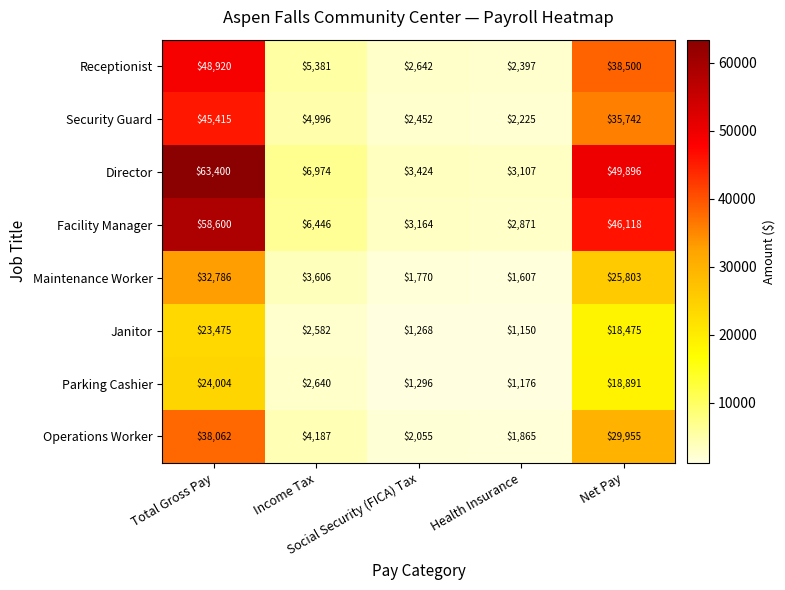

Rank the series by their maximum value, from highest to lowest.

Director, Facility Manager, Receptionist, Security Guard, Operations Worker, Maintenance Worker, Parking Cashier, Janitor